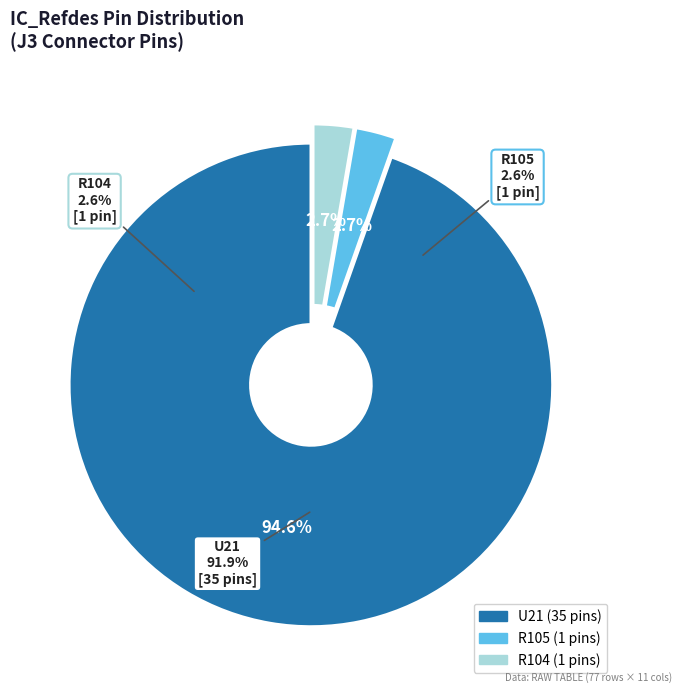

To the nearest percent, what is the difference between the largest and smallest slice percentages?

92%